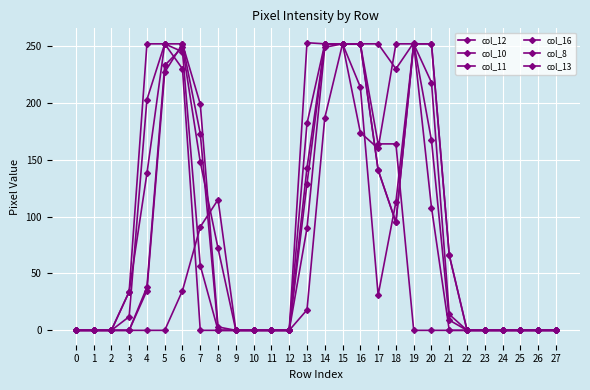

Where is the first local minimum for col_13?

17